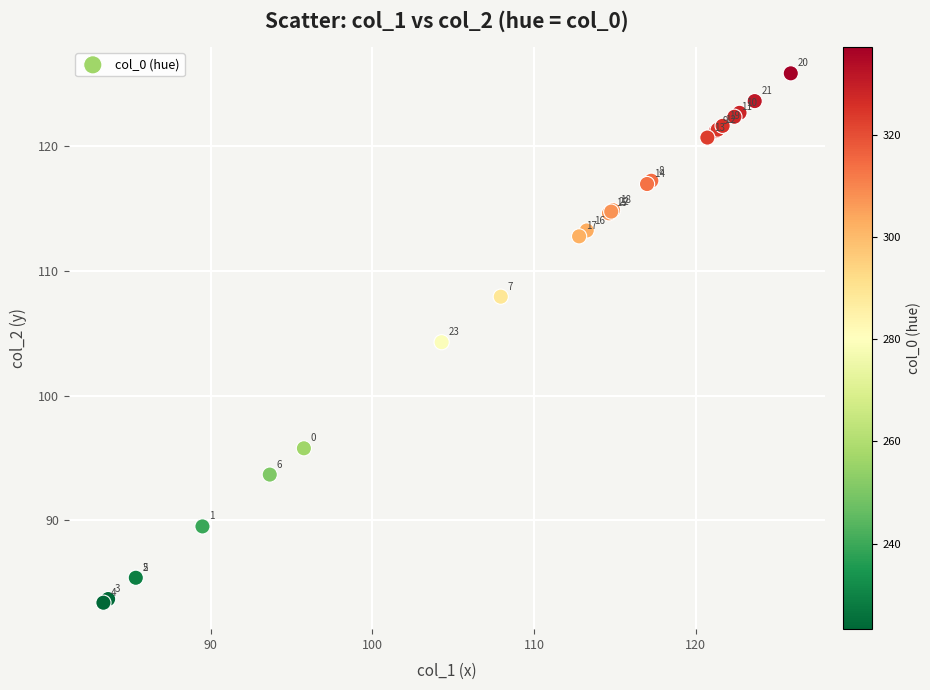

What Y value in the scatter plot is closest to 104?

104.3